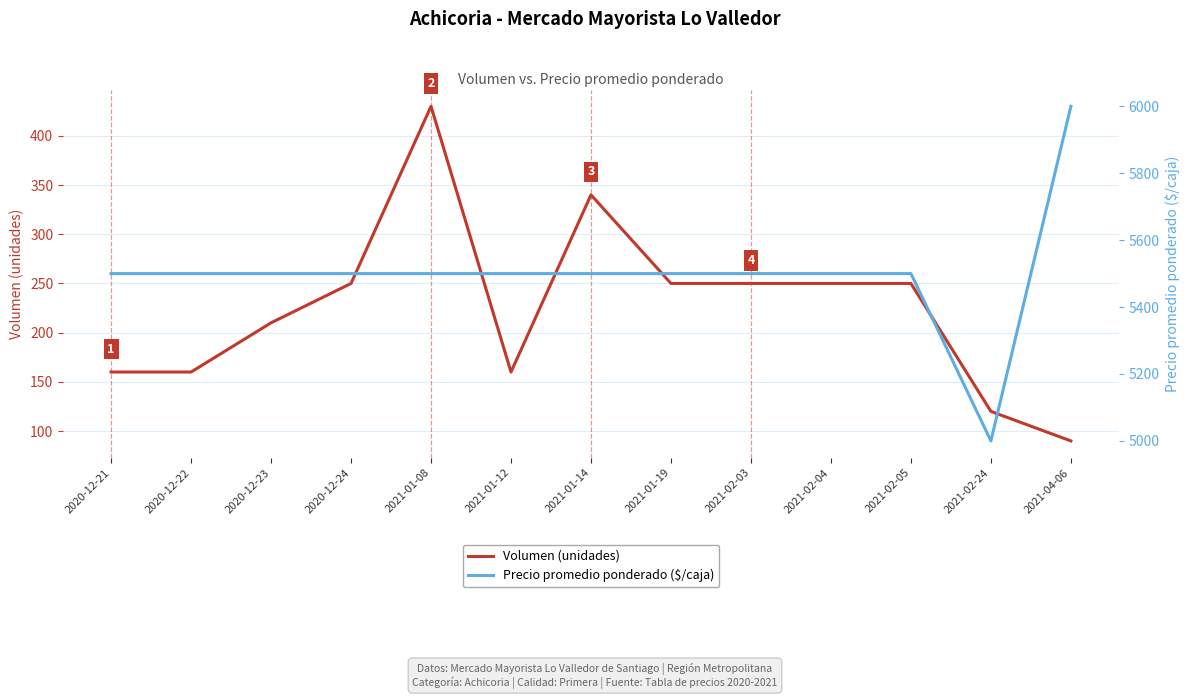

How many interior local peaks does the Volumen (unidades) series have?

2